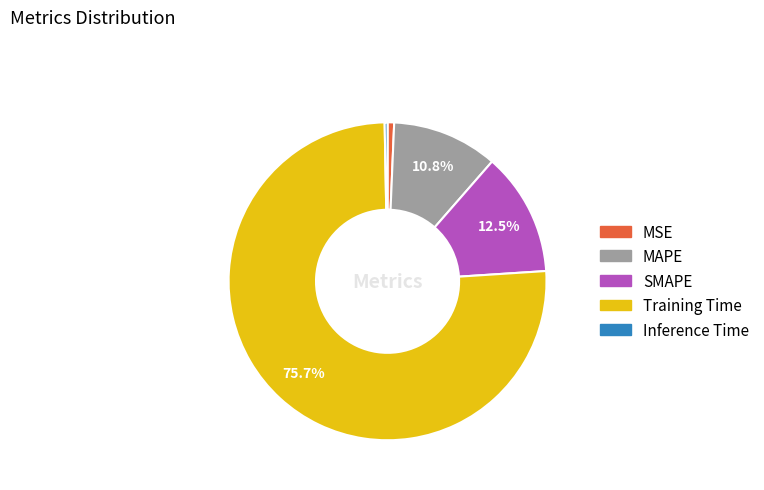

To the nearest percent, what is the combined percentage of Training Time and SMAPE?

88%